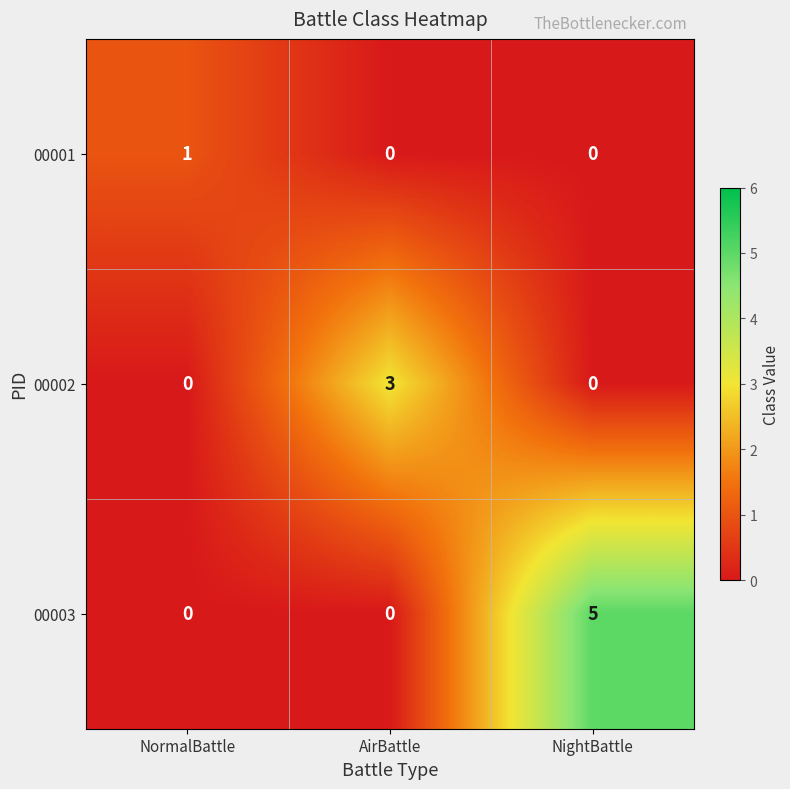

Rank the series by their average value, from highest to lowest.

00003, 00002, 00001